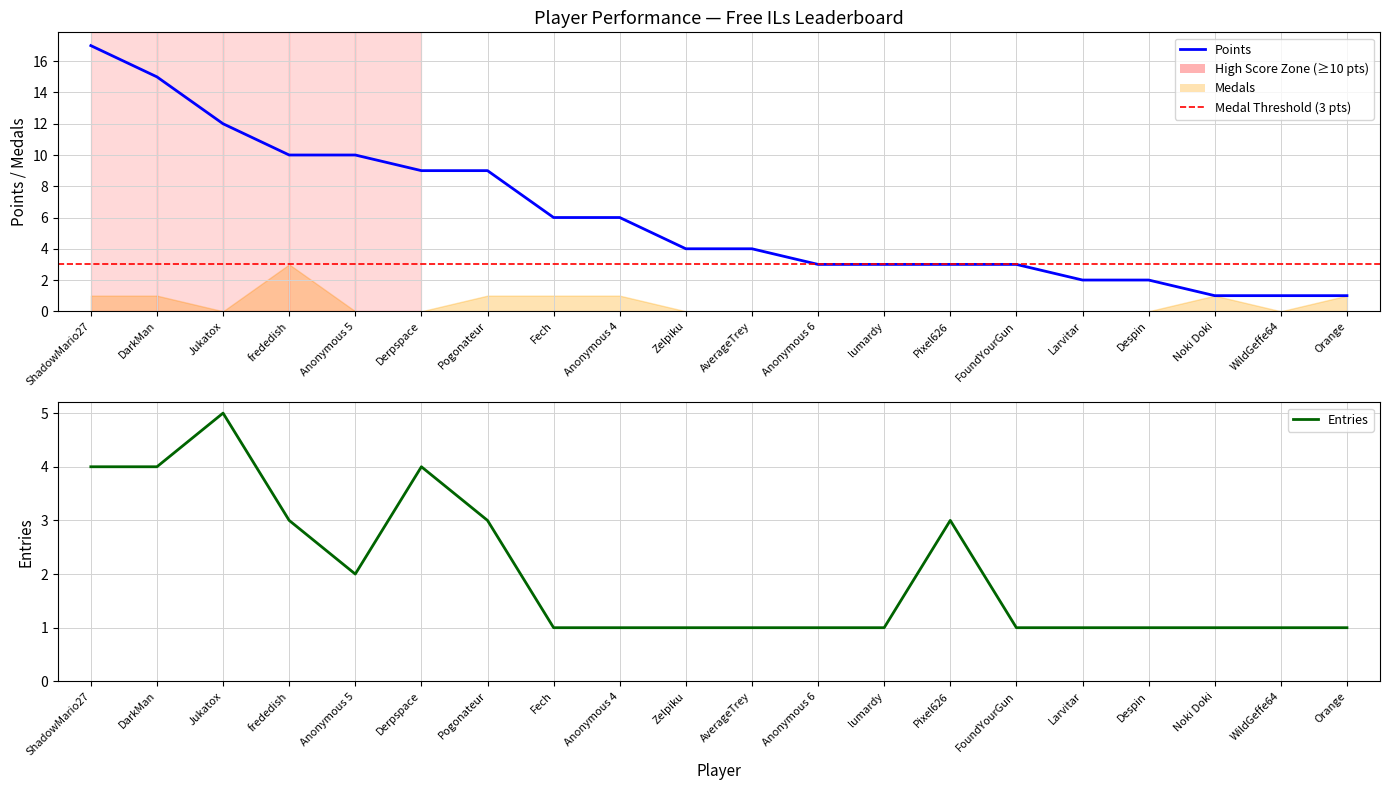

Count the number of data series in this chart.

5